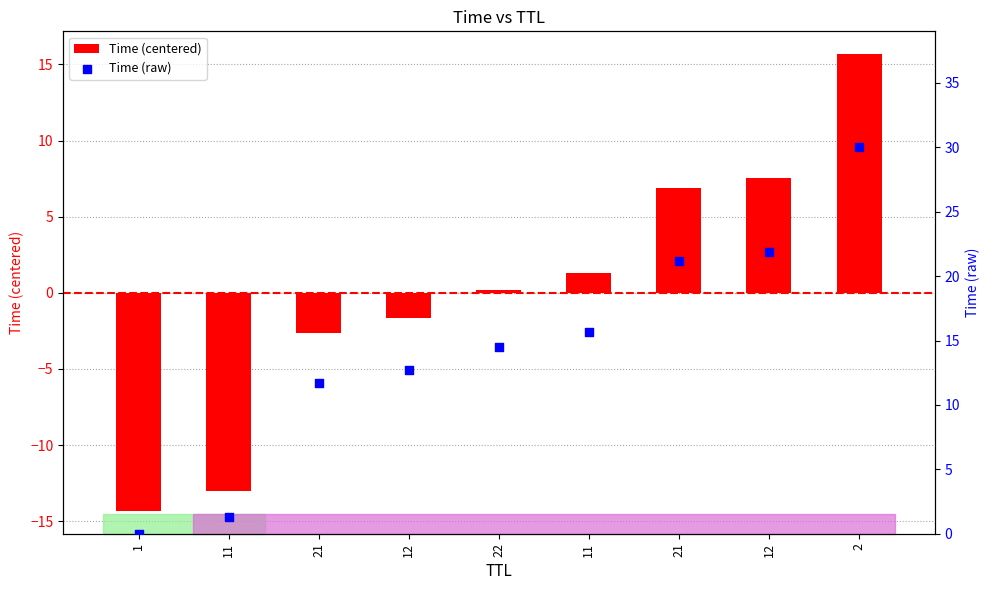

Is the value of Time (centered) at 2 greater than the value of Time (raw) at 11?

Yes